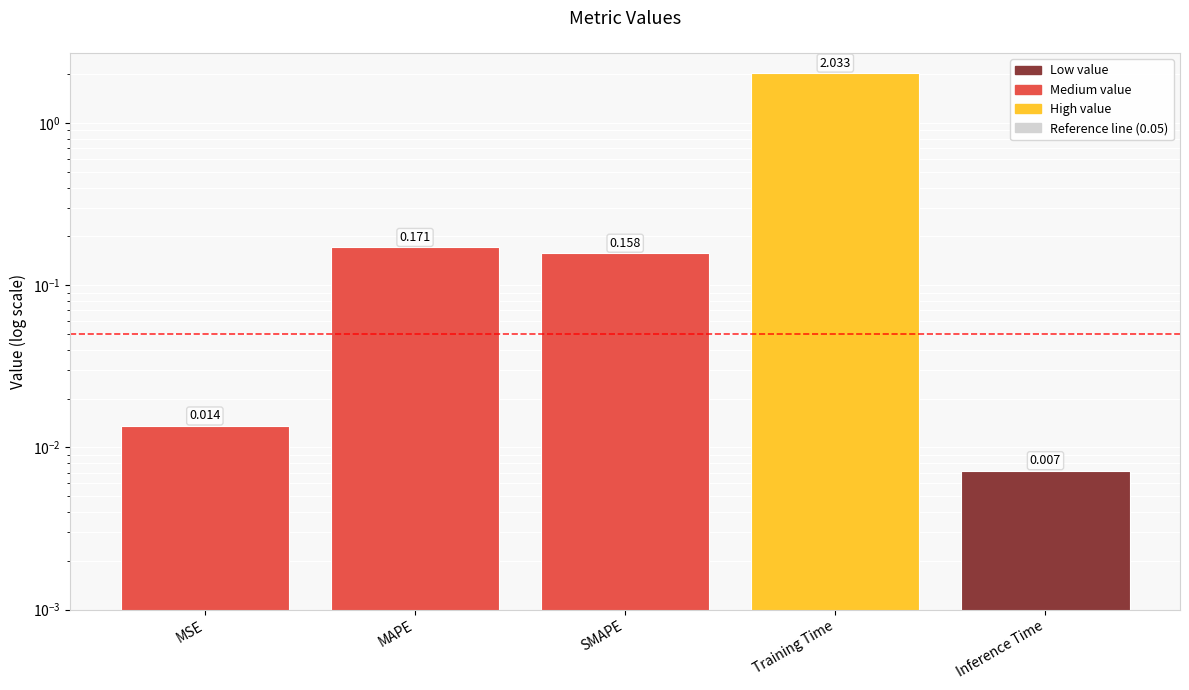

True or false: the data shows 0.0 at MSE.

False